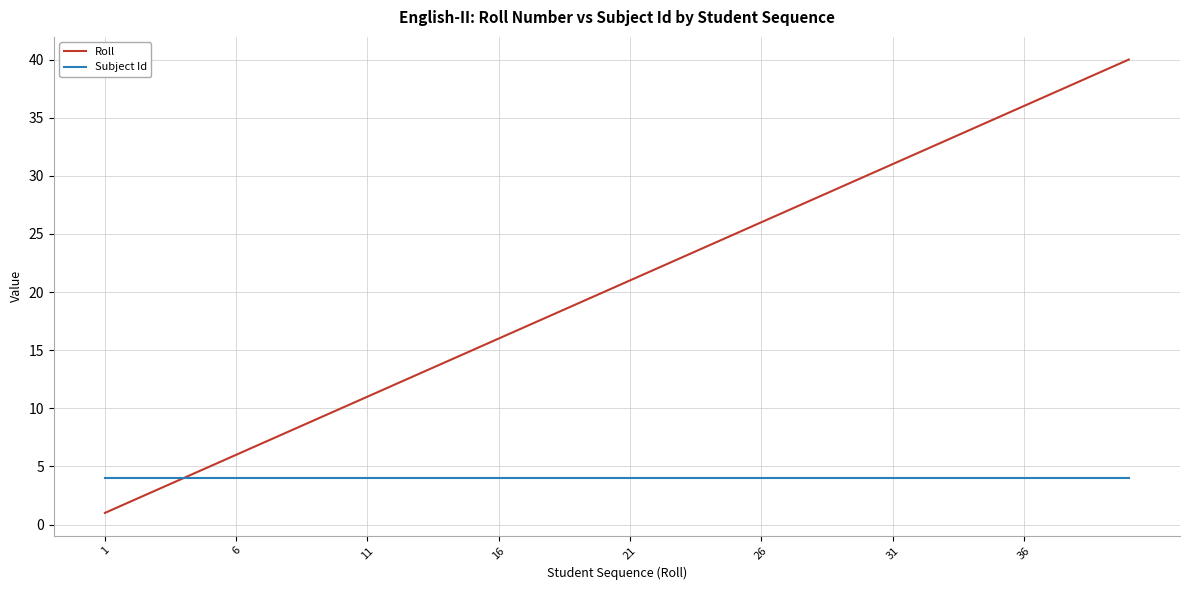

Which series has the largest range (max minus min)?

Roll